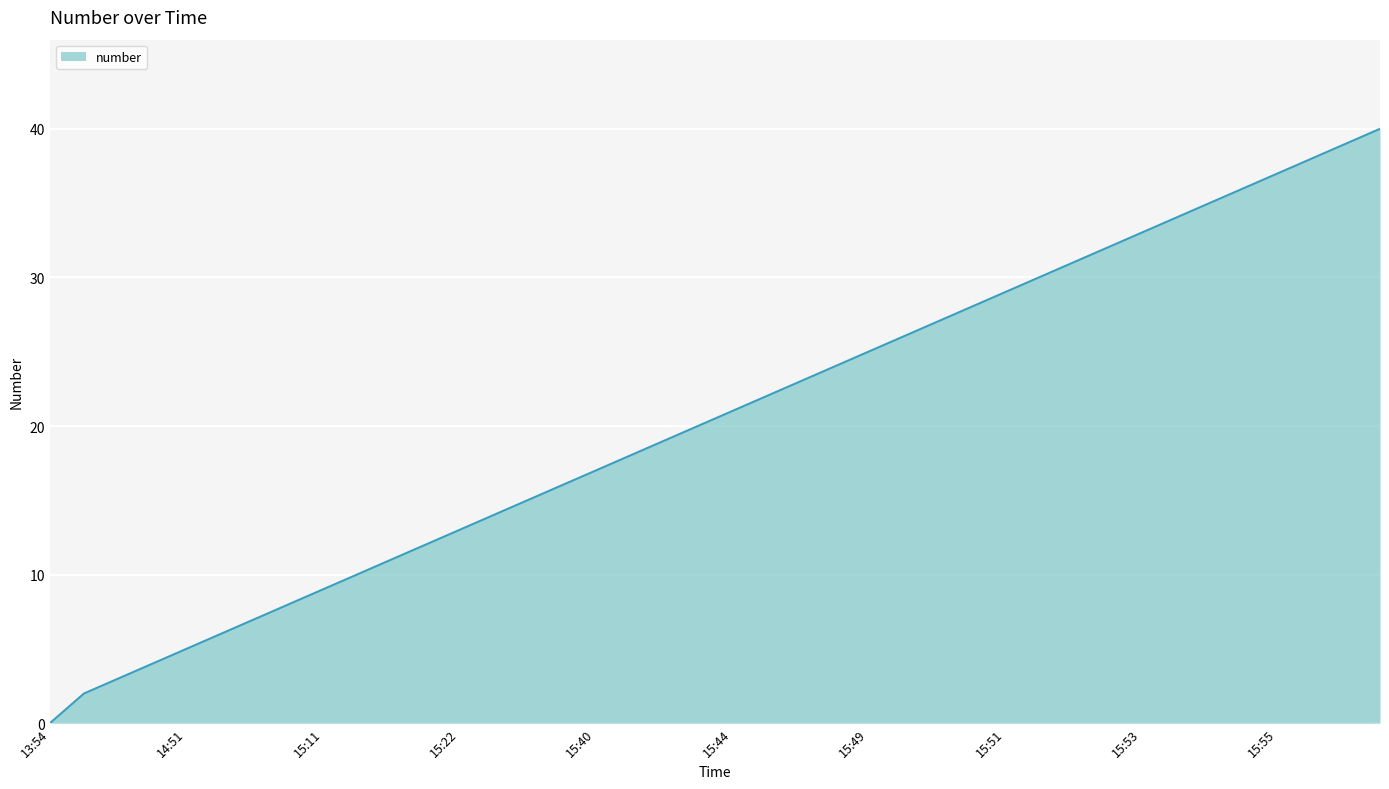

What is the maximum value shown in the chart?

40